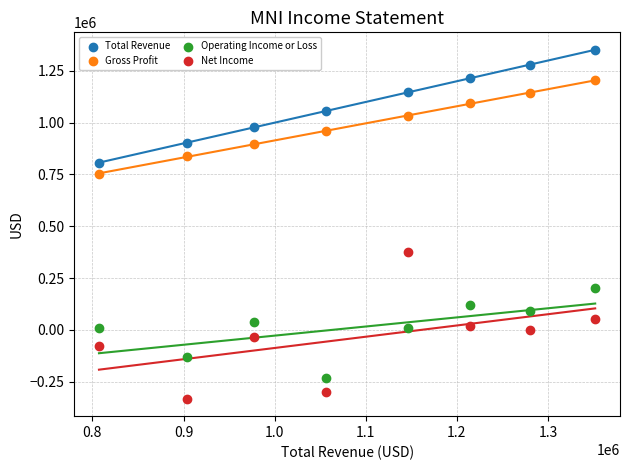

Which series has the widest spread of Y values?

Net Income